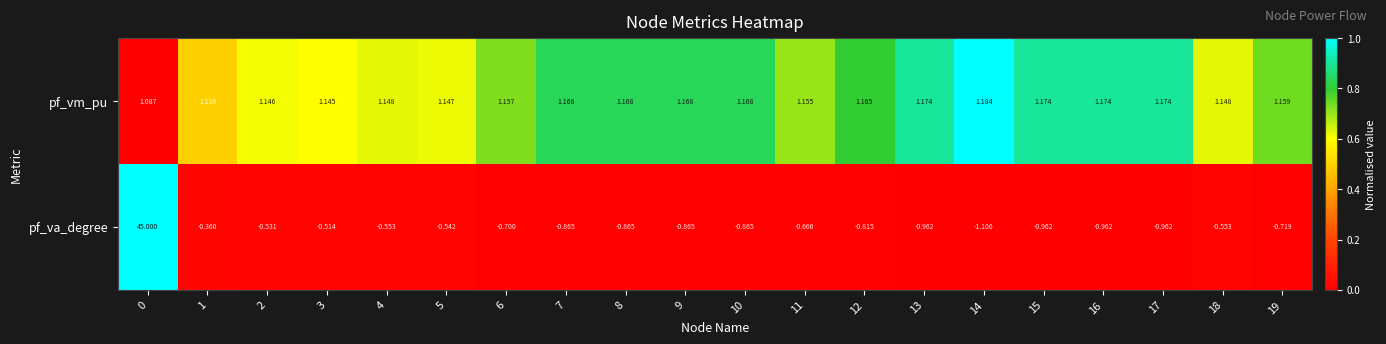

Which series has the largest range (max minus min)?

pf_va_degree